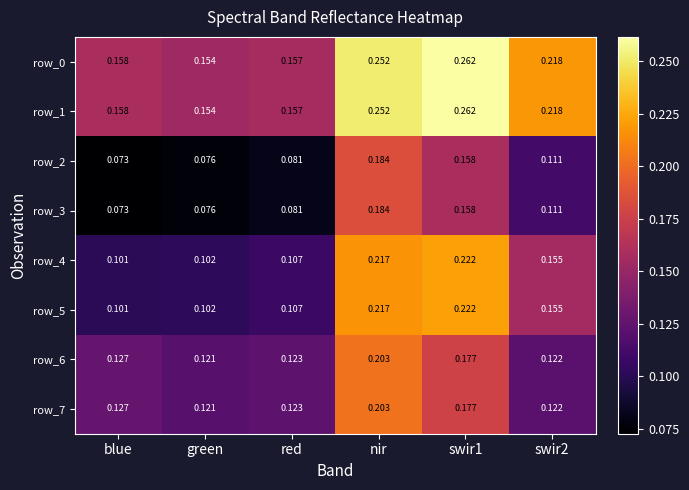

Is the value of row_0 at blue greater than the value of row_6 at swir1?

No